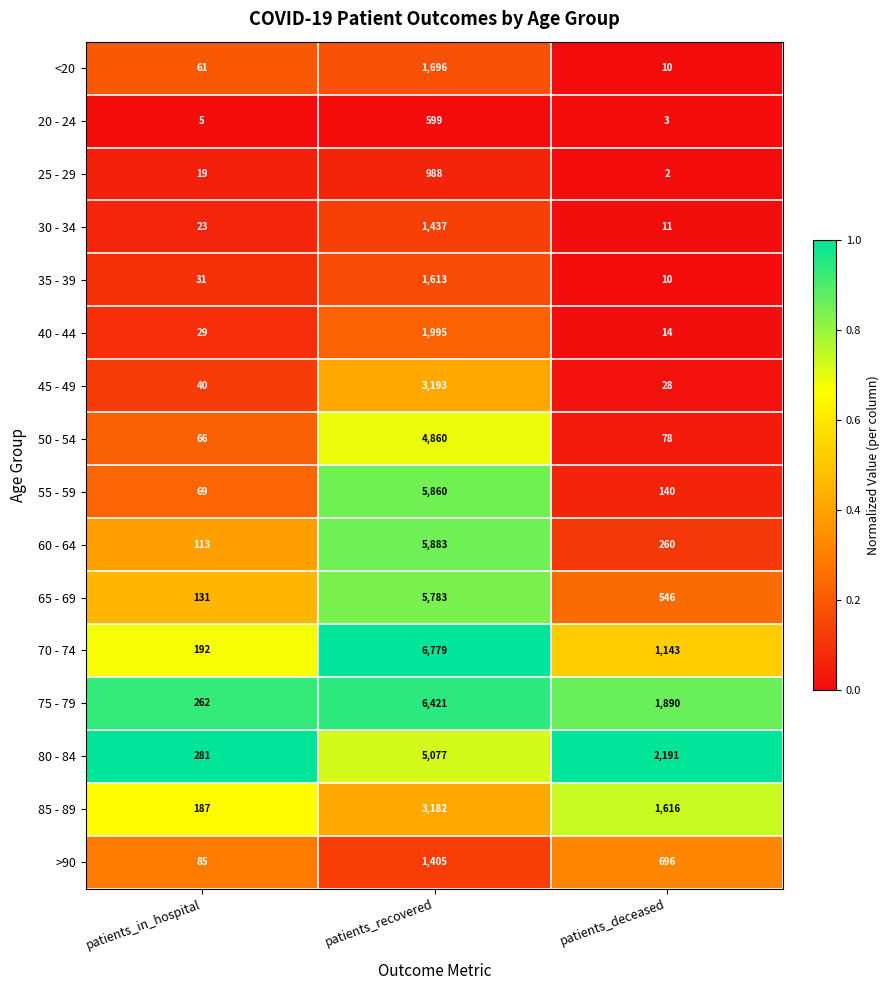

At which category is the sum across all series the highest?

patients_recovered